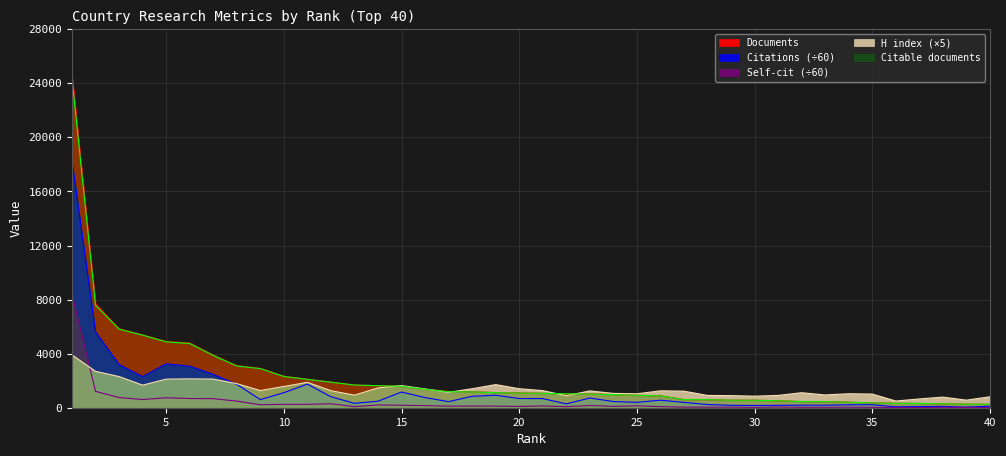

Rank the series by their maximum value, from lowest to highest.

H index, Self-citations, Citations, Citable documents, Documents